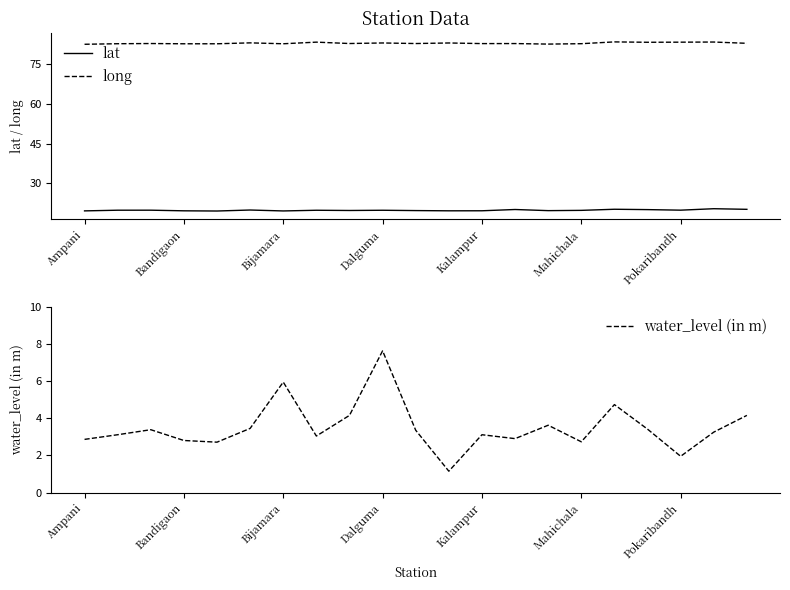

What is the difference between the maximum and second lowest values in the water_level (in m) series?

5.7